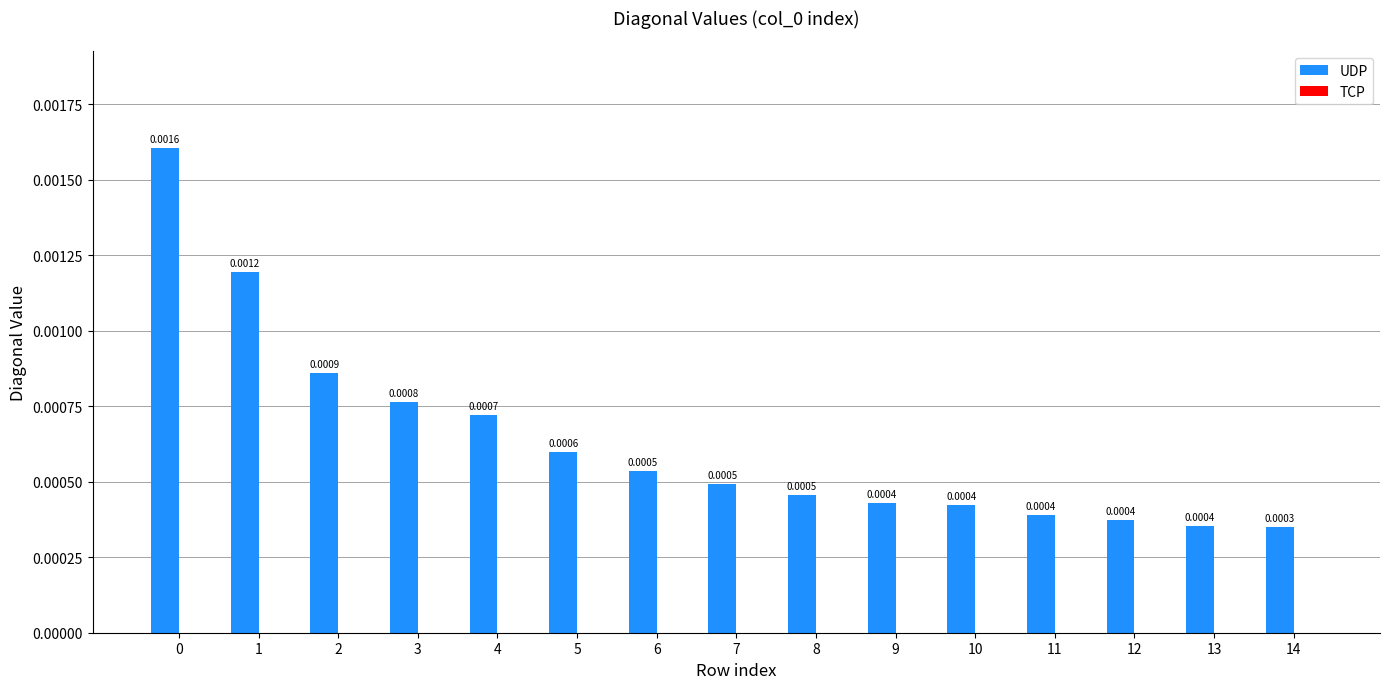

Between 7 and 10, which is larger?

7